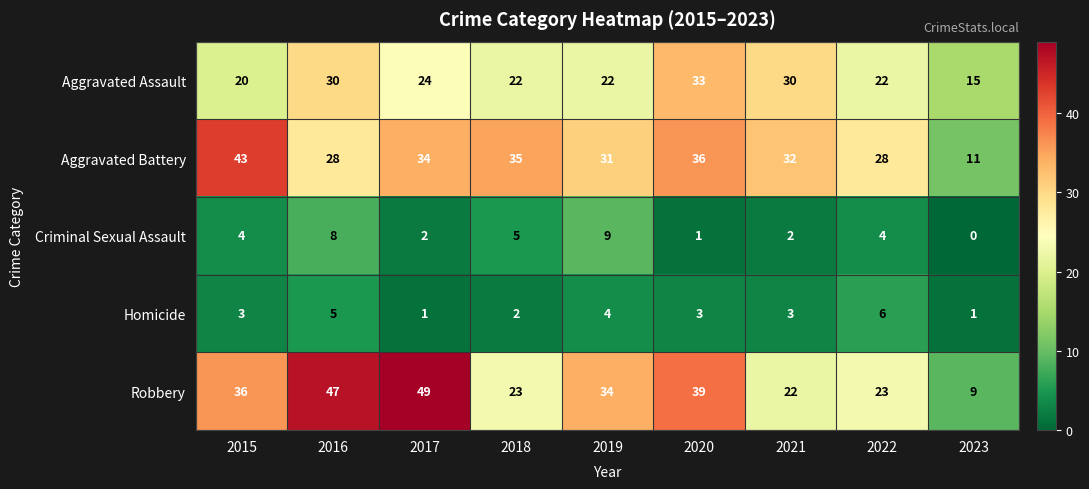

The Robbery series shows 34 at 2019. True or false?

True